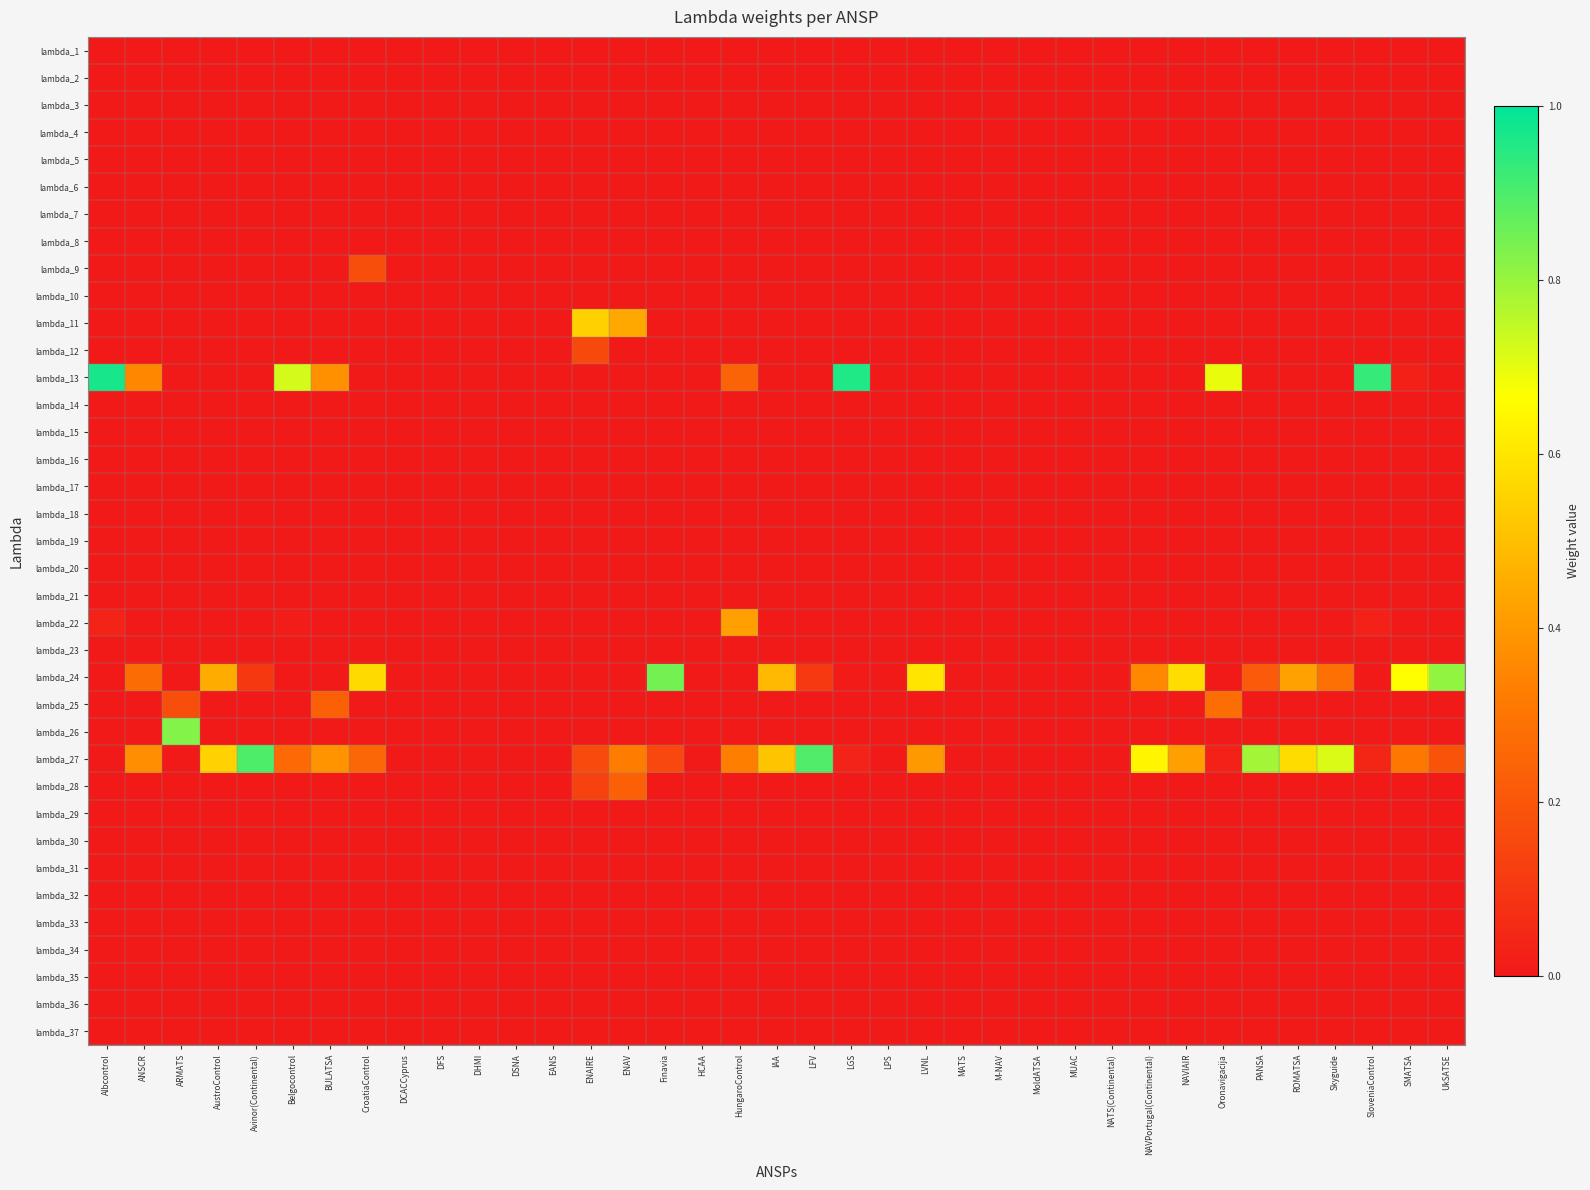

Between ARMATS and Skyguide, which is larger?

ARMATS